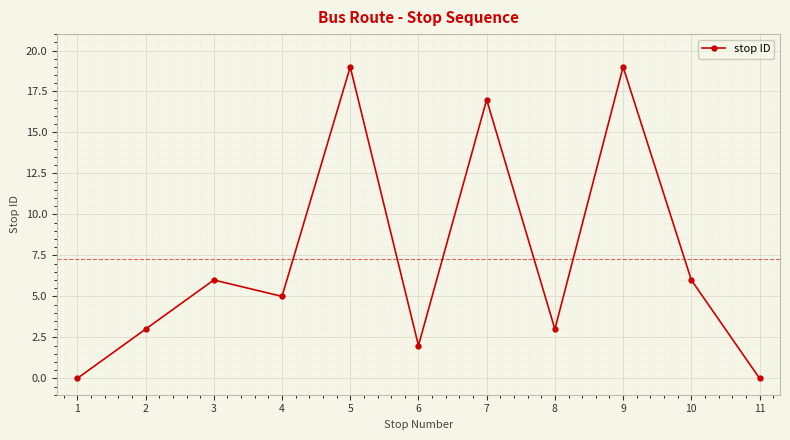

Reading right to left, extract all data points from this chart.

11=0	10=6	9=19	8=3	7=17	6=2	5=19	4=5	3=6	2=3	1=0